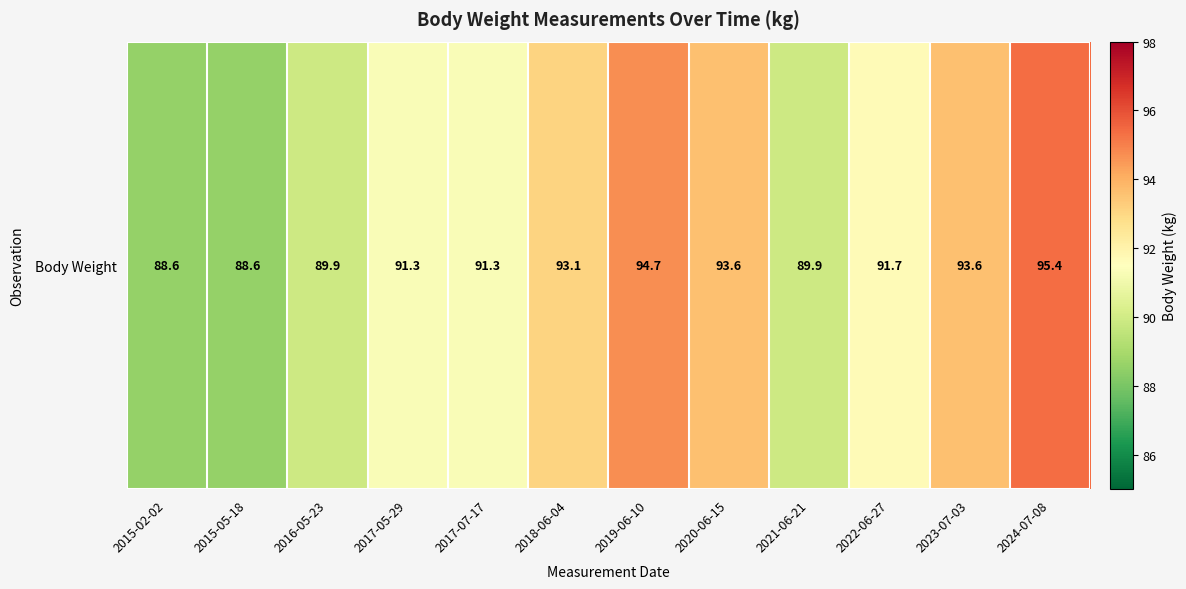

List the labels in order of value, smallest first.

2015-02-02, 2015-05-18, 2016-05-23, 2021-06-21, 2017-05-29, 2017-07-17, 2022-06-27, 2018-06-04, 2020-06-15, 2023-07-03, 2019-06-10, 2024-07-08